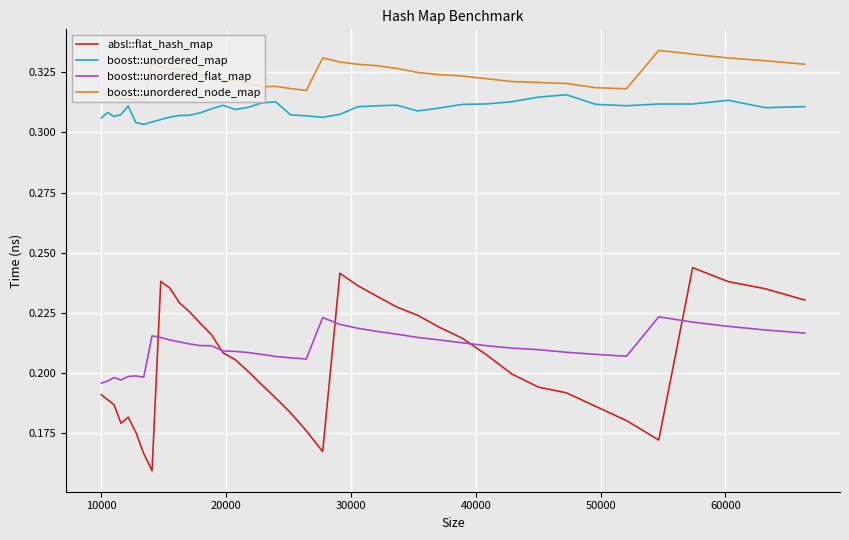

What are all the series names shown in the legend?

absl::flat_hash_map, boost::unordered_map, boost::unordered_flat_map, boost::unordered_node_map